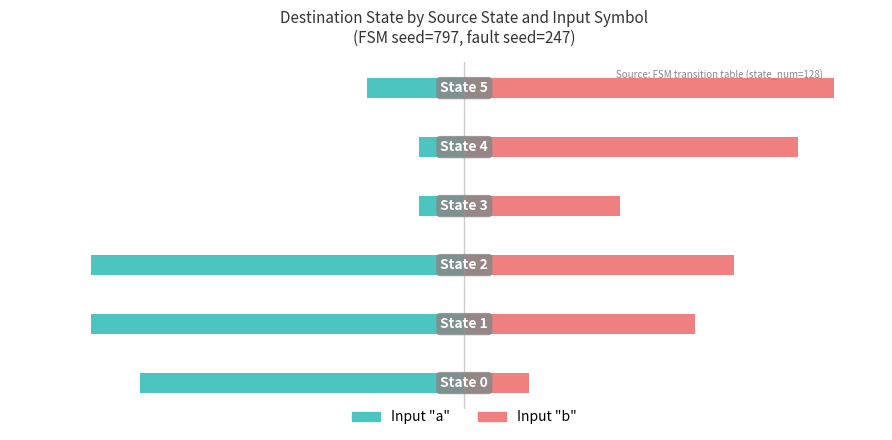

The value of Input b at 0 is 139.4. True or false?

False